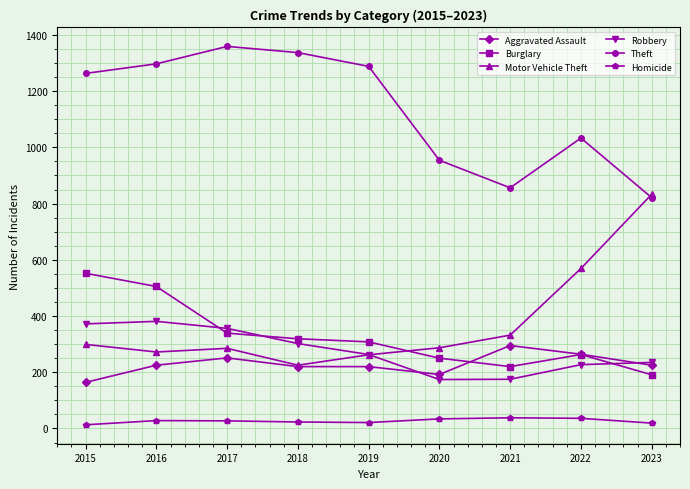

Count the number of categories in the chart.

9